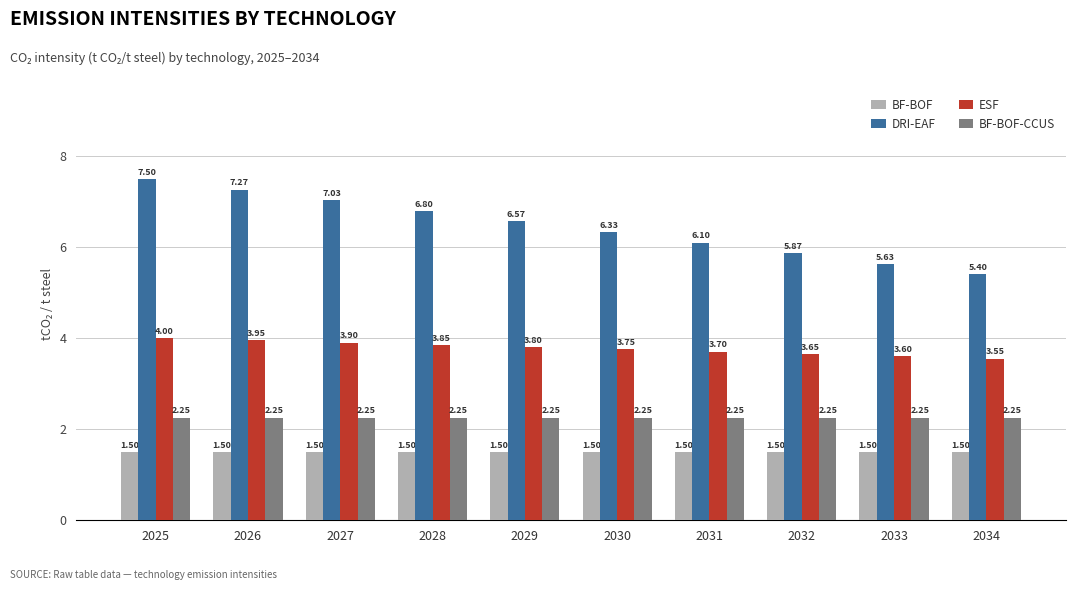

What are all the series names shown in the legend?

BF-BOF, DRI-EAF, ESF, BF-BOF-CCUS